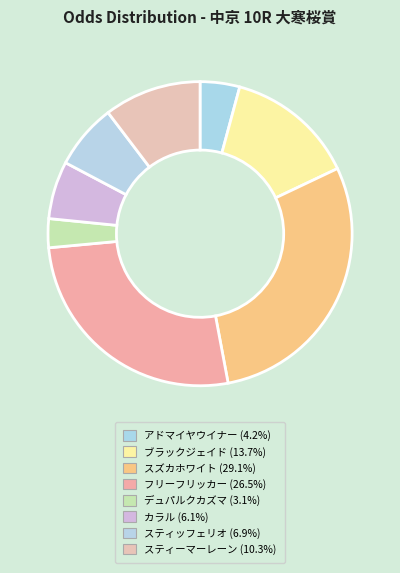

To the nearest percent, what portion does デュパルクカズマ represent?

3%